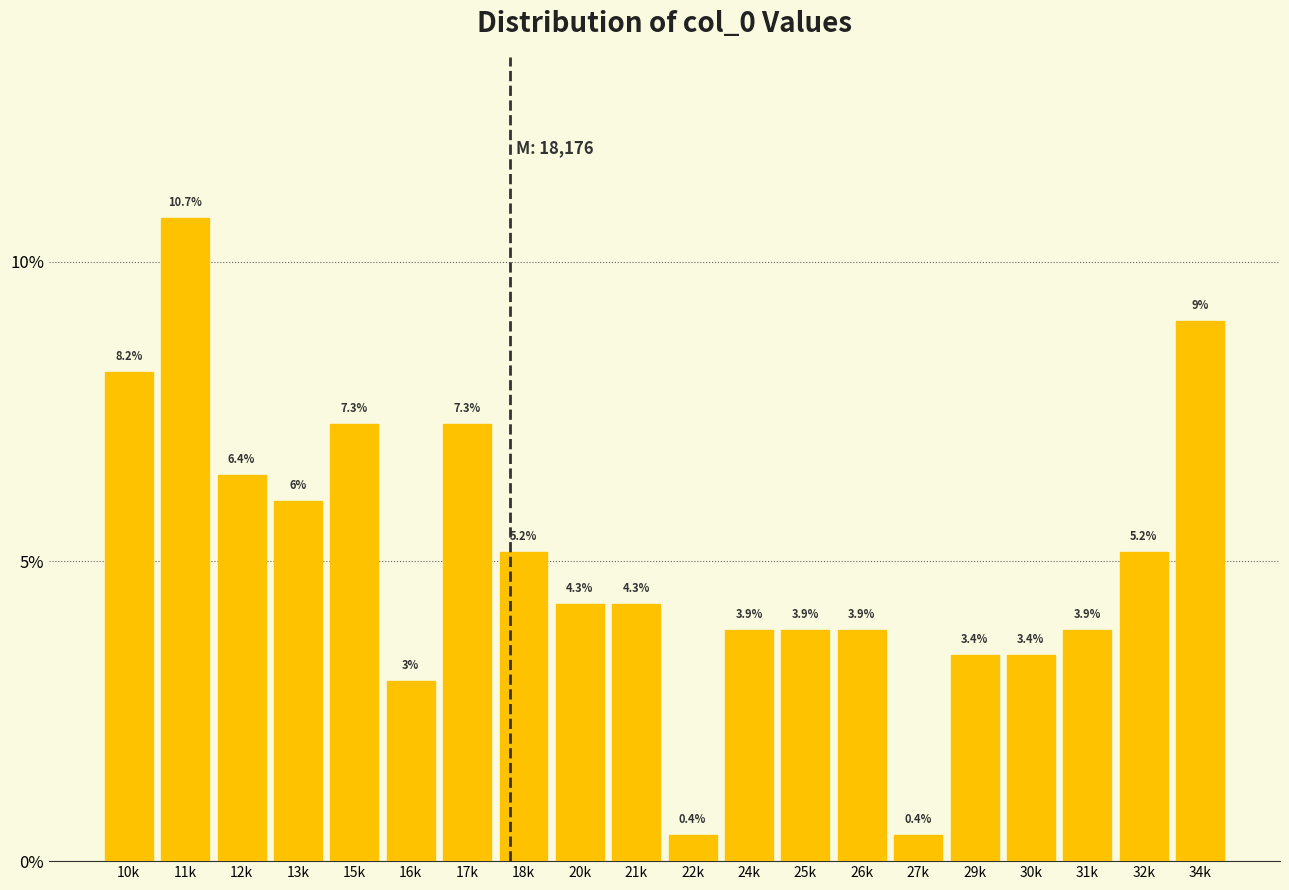

Reading right to left, extract all data points from this chart.

9.0	5.2	3.9	3.4	3.4	0.4	3.9	3.9	3.9	0.4	4.3	4.3	5.2	7.3	3.0	7.3	6.0	6.4	10.7	8.2